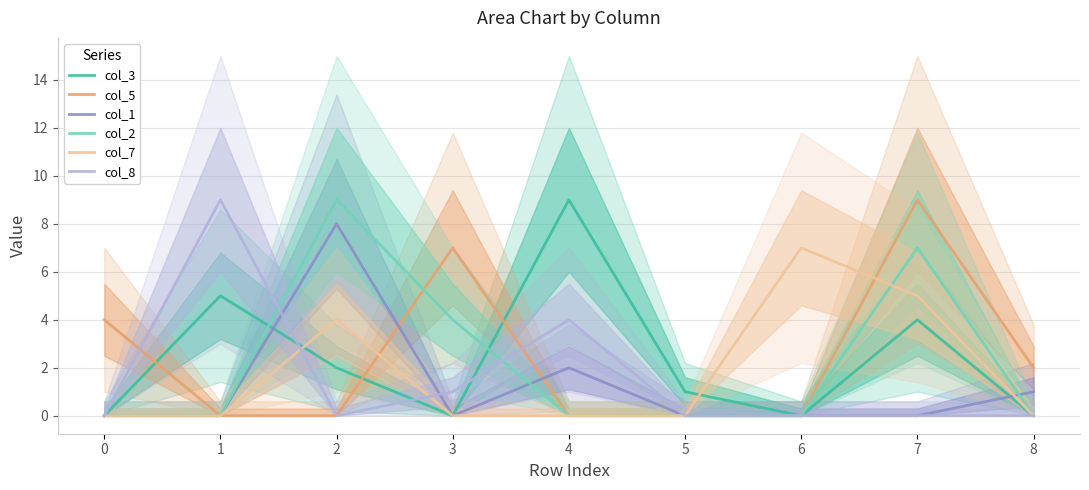

What is the spread (max minus min) of values at 0?

4